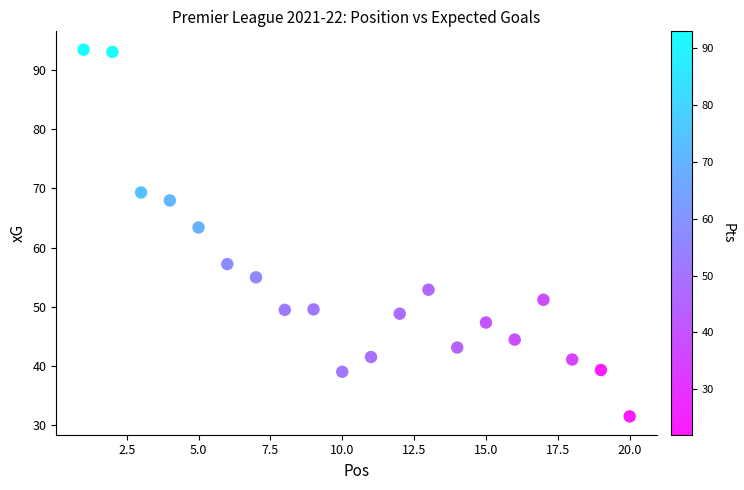

What is the range of X values (max minus min)?

19.0